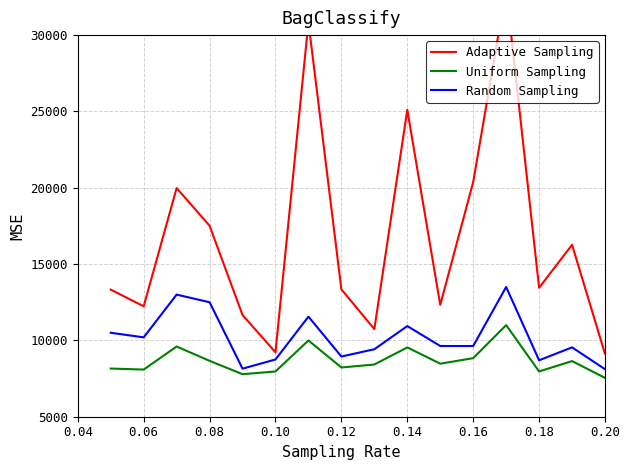

At 0.04, list the series in order from smallest to largest.

Uniform Sampling, Random Sampling, Adaptive Sampling